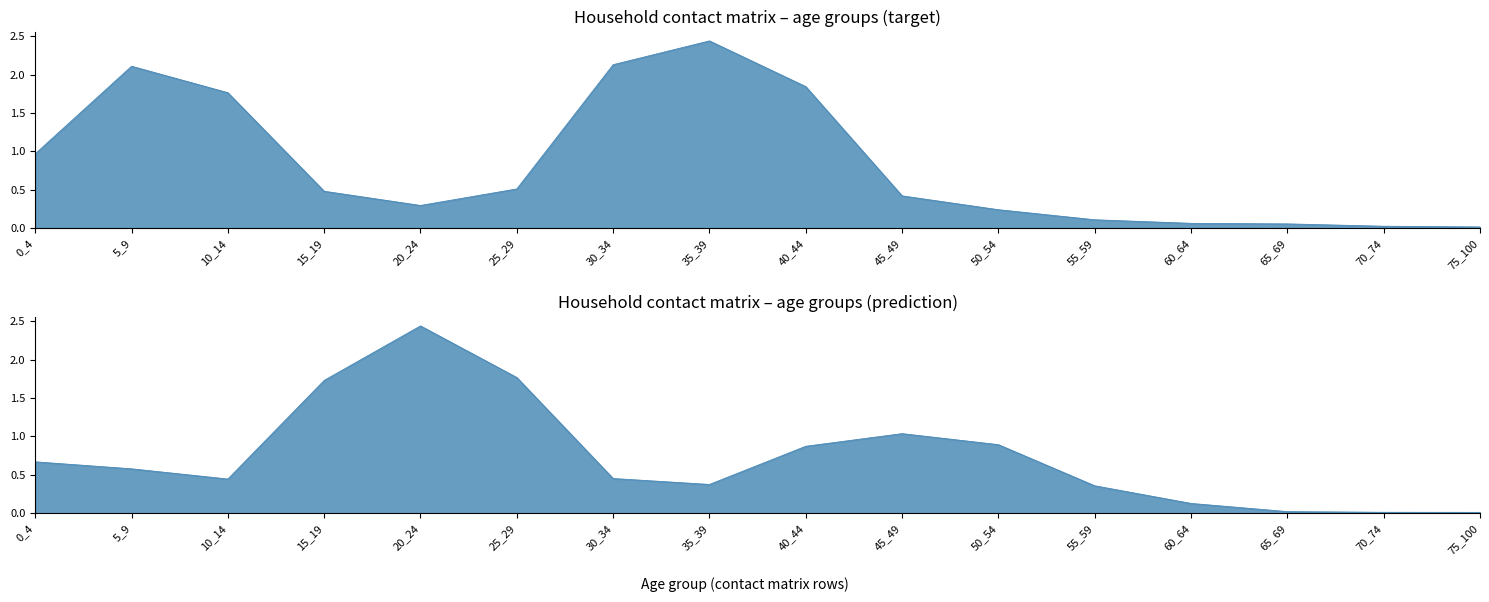

How many intersections are there between 25_29 and 15_19?

6